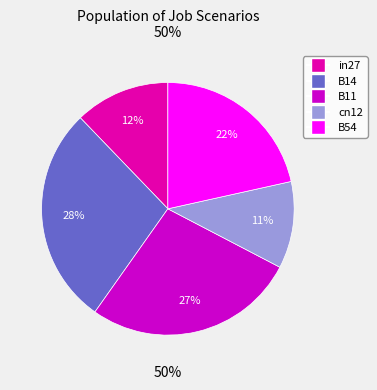

To the nearest percent, what portion does B11 represent?

27%